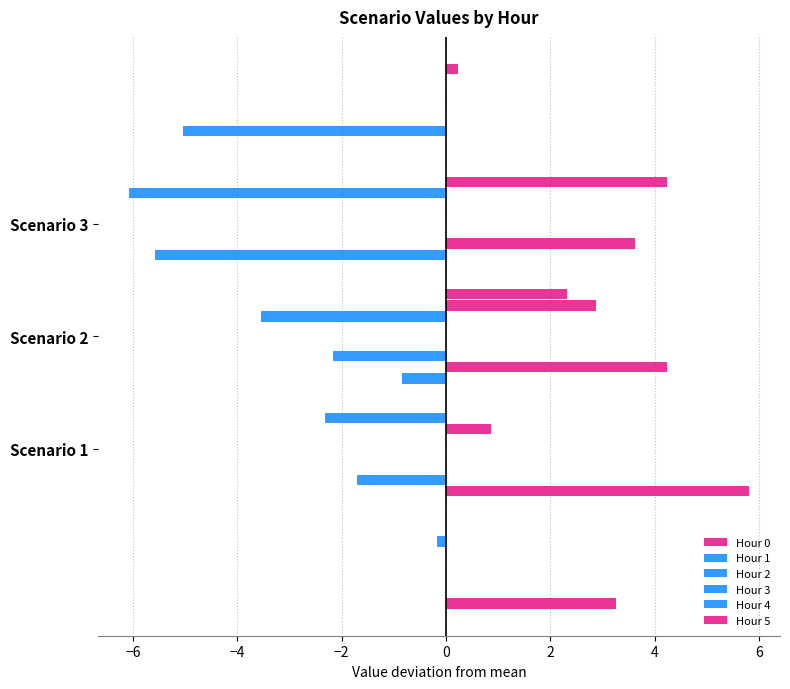

What value does the Hour 4 series have at −6?

3.6